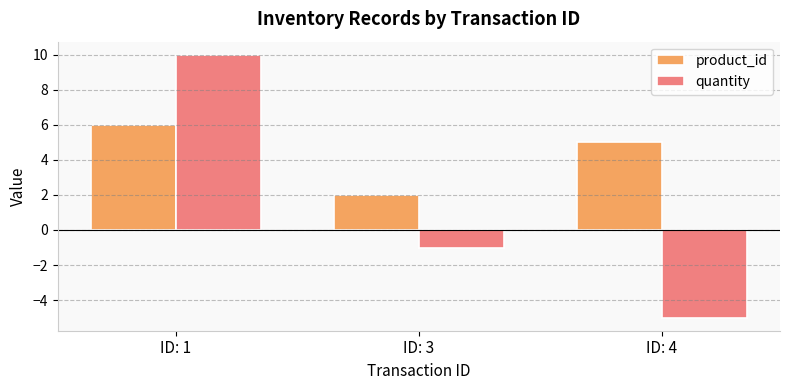

What is the value of the quantity bar at the 3rd from the left?

-5